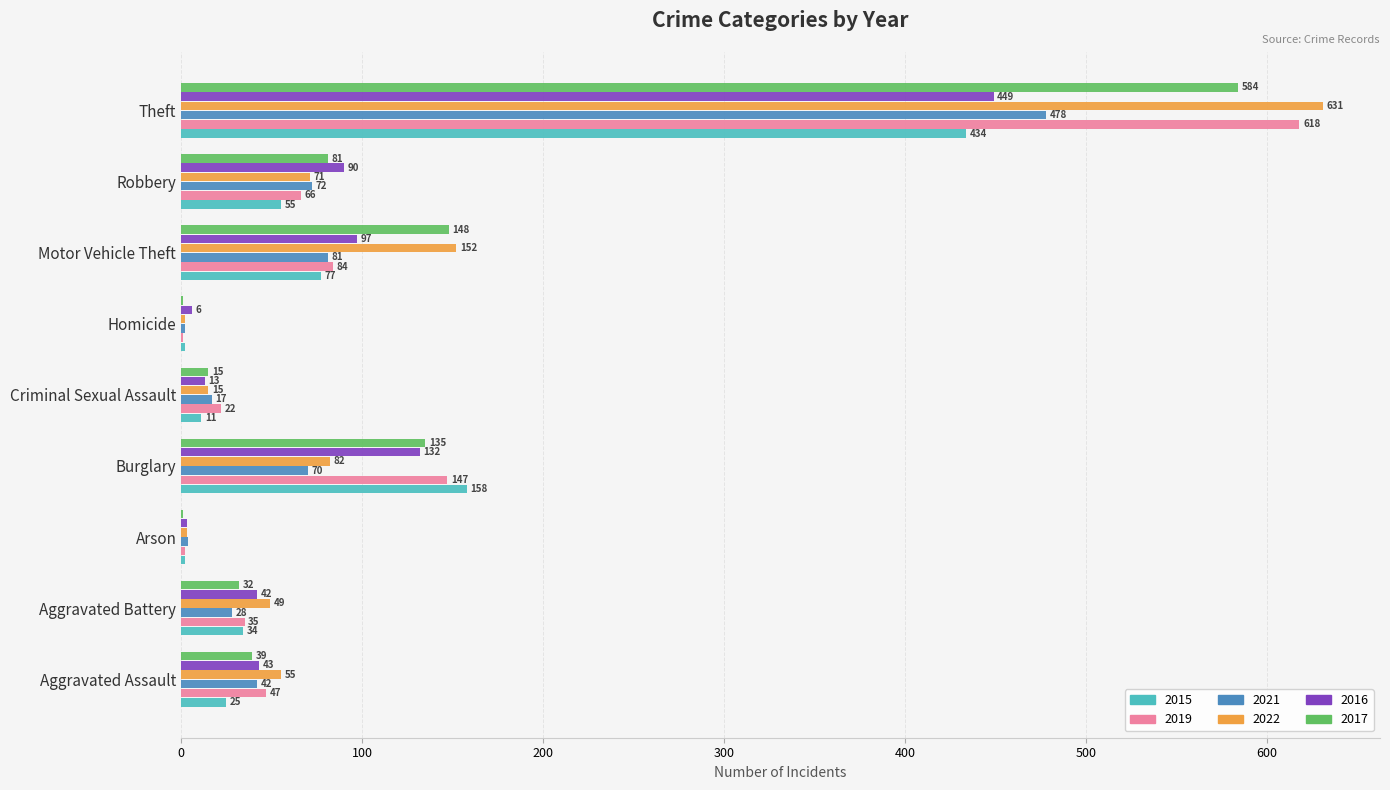

What is the total value across all series at Motor Vehicle Theft?

639